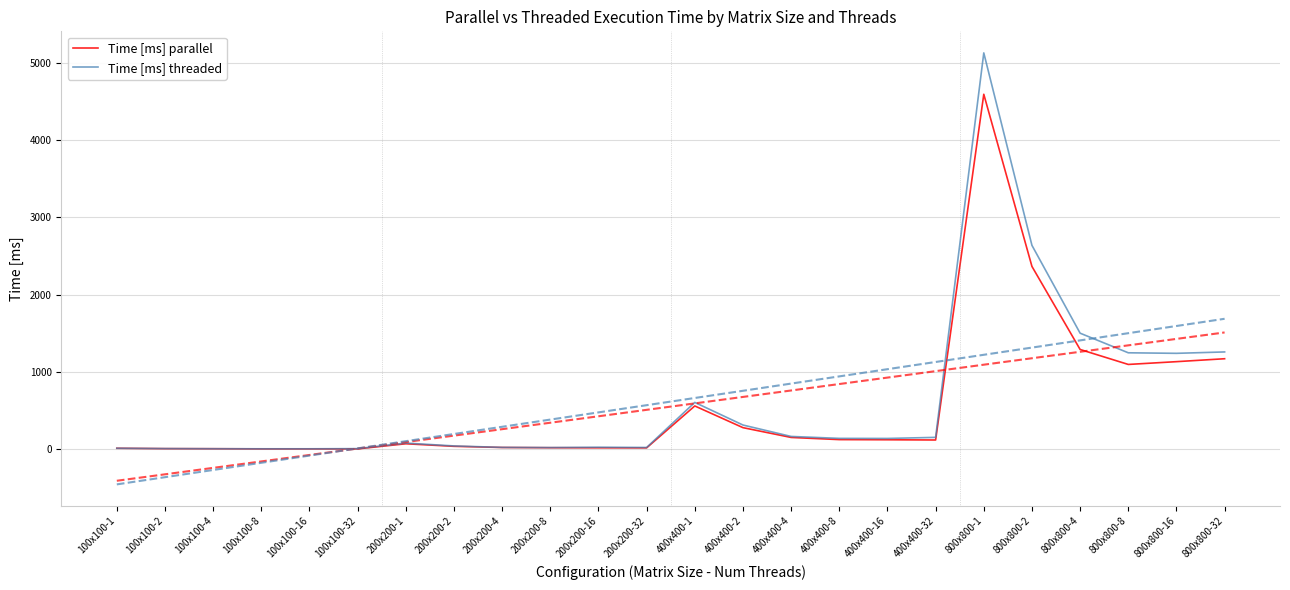

What is the sum of the Time [ms] parallel values at 800x800-8 and 800x800-32?

2264